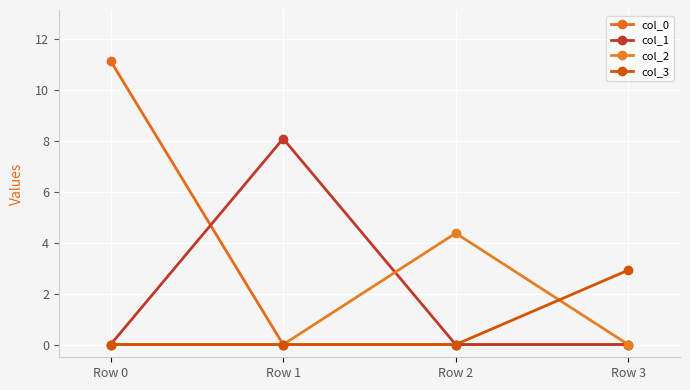

Where do col_1 and col_0 first cross each other?

Row 0 and Row 1